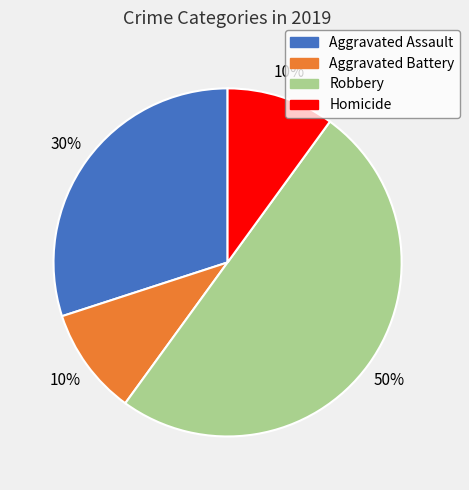

Do Aggravated Battery and Homicide together represent more than half of the pie?

No